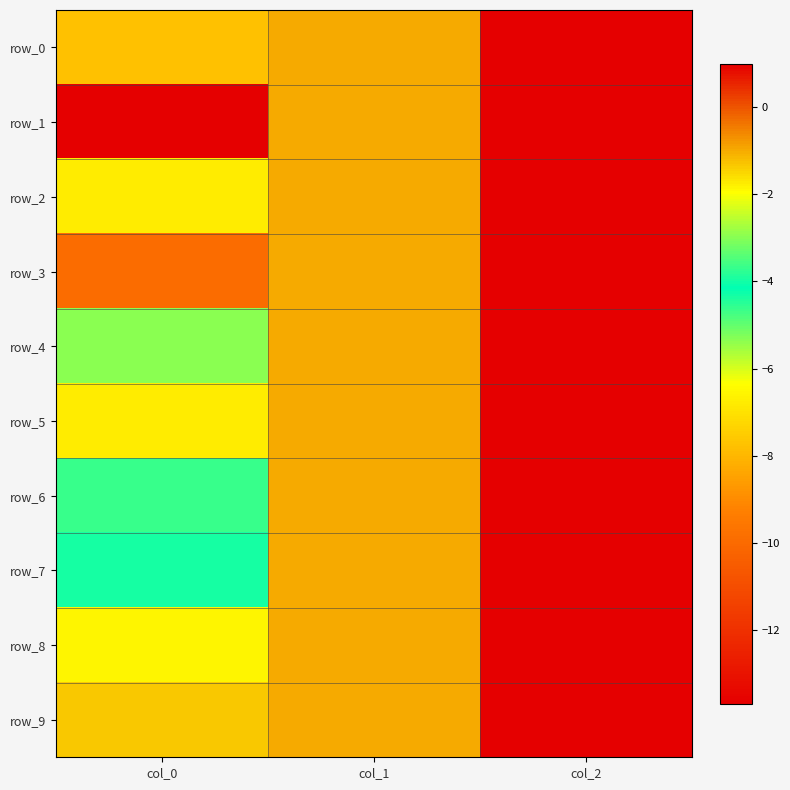

What is the average value of the row_4 series?

-1.8